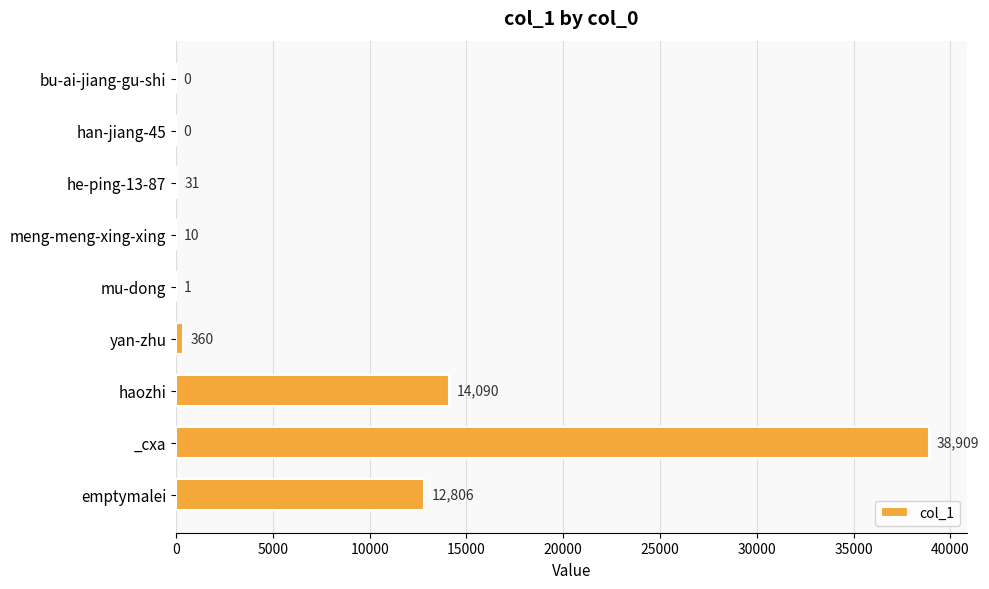

Is it true that the value at he-ping-13-87 is 31?

True